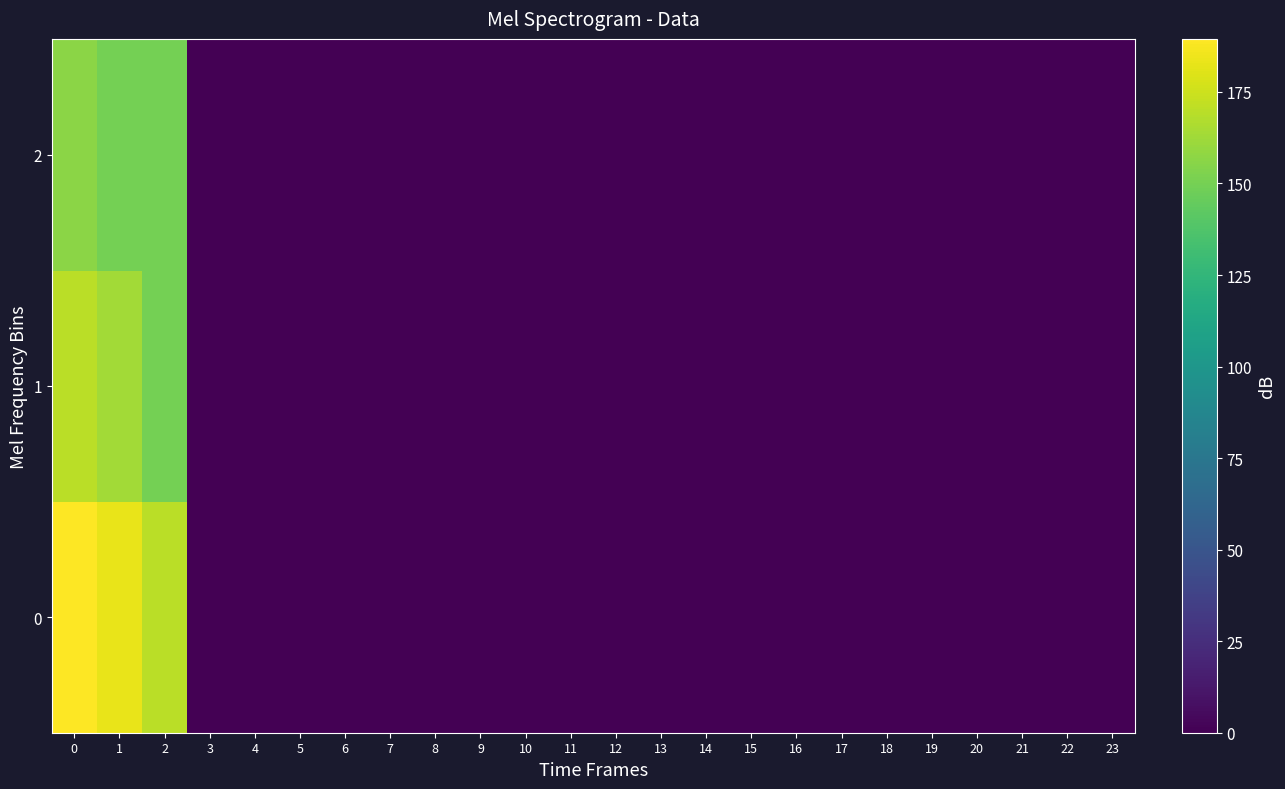

Reading right to left, what are all the values shown in this chart?

0: 23=0.0	22=0.0	21=0.0	20=0.0	19=0.0	18=0.0	17=0.0	16=0.0	15=0.0	14=0.0	13=0.0	12=0.0	11=0.0	10=0.0	9=0.0	8=0.0	7=0.0	6=0.0	5=0.0	4=0.0	3=0.0	2=169.8	1=182.9	0=189.5
1: 23=0.0	22=0.0	21=0.0	20=0.0	19=0.0	18=0.0	17=0.0	16=0.0	15=0.0	14=0.0	13=0.0	12=0.0	11=0.0	10=0.0	9=0.0	8=0.0	7=0.0	6=0.0	5=0.0	4=0.0	3=0.0	2=150.1	1=163.2	0=169.8
2: 23=0.0	22=0.0	21=0.0	20=0.0	19=0.0	18=0.0	17=0.0	16=0.0	15=0.0	14=0.0	13=0.0	12=0.0	11=0.0	10=0.0	9=0.0	8=0.0	7=0.0	6=0.0	5=0.0	4=0.0	3=0.0	2=150.1	1=150.1	0=156.7